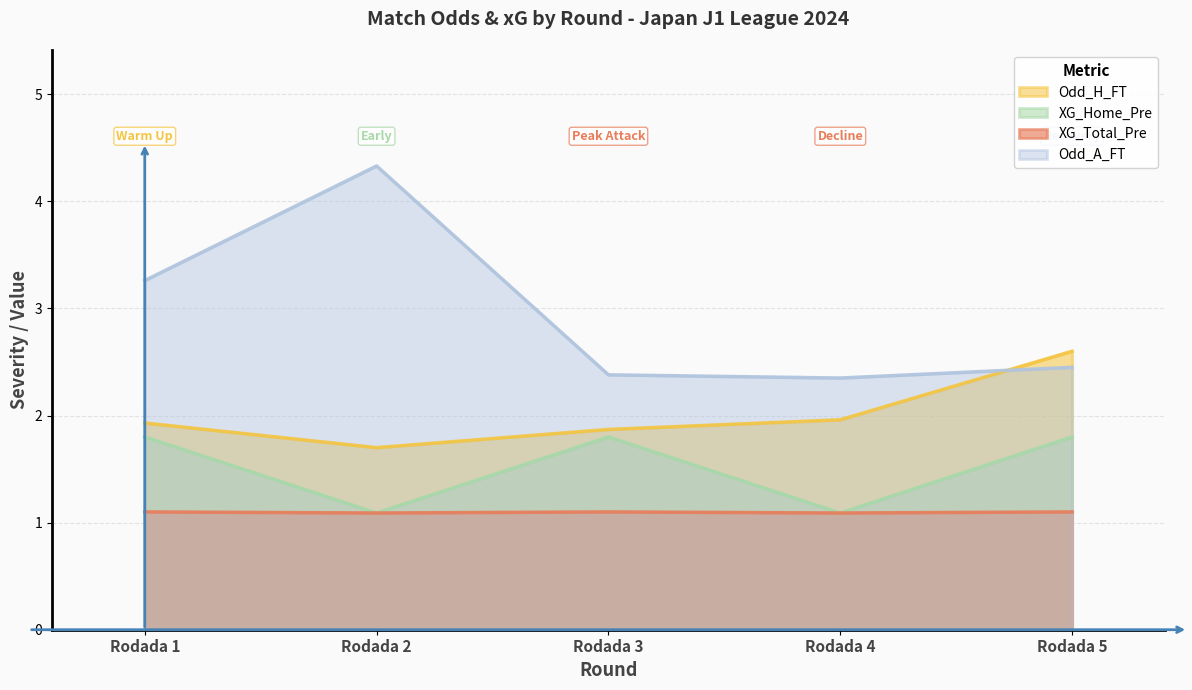

What is the maximum value for Odd_H_FT?

2.6